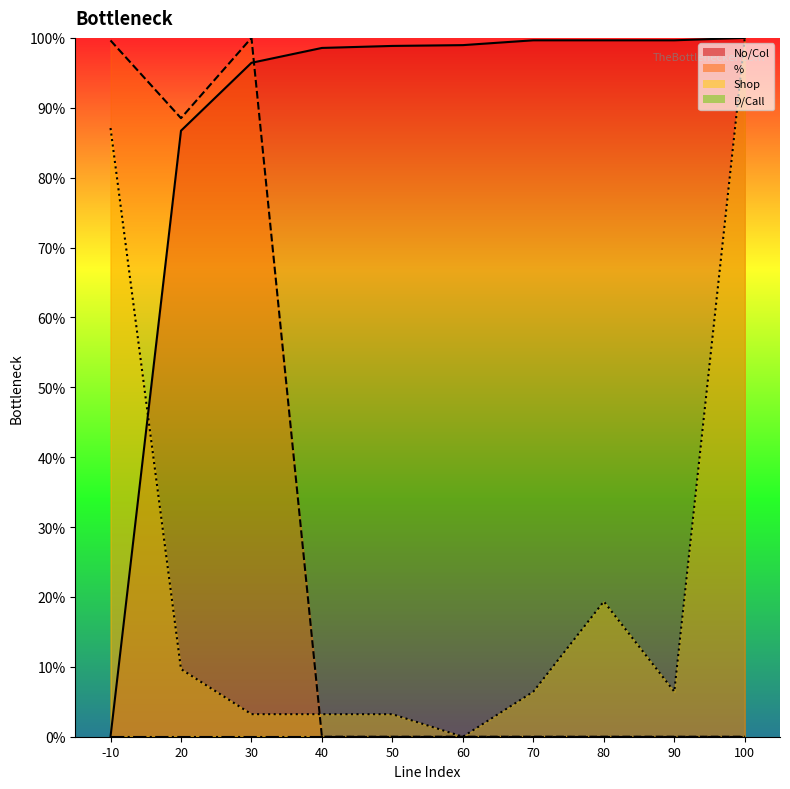

Which series changed the most between 50 and 80?

Shop